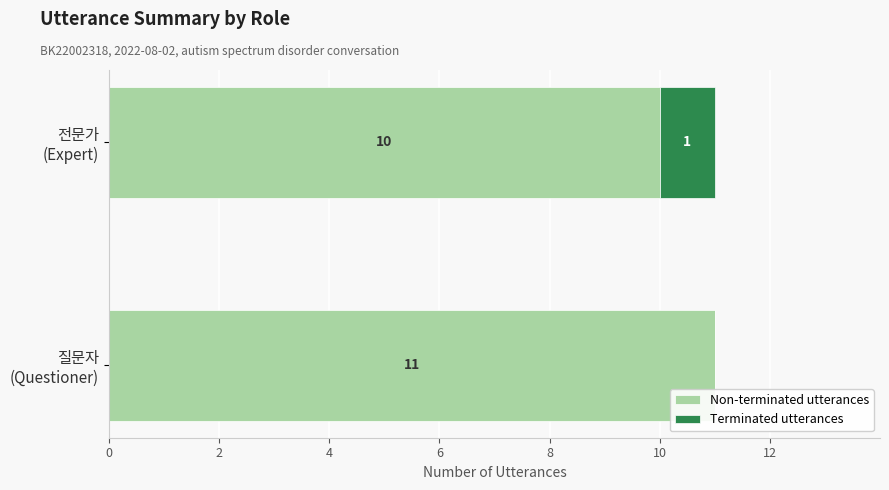

What is the maximum value for Non-terminated utterances?

11